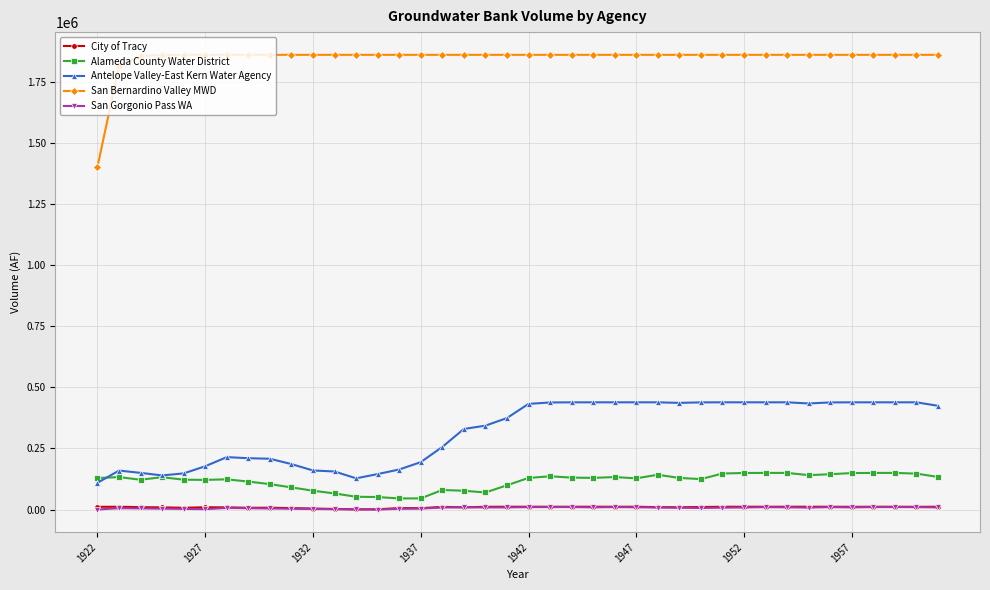

What is the maximum value for Antelope Valley-East Kern Water Agency?

439050.0